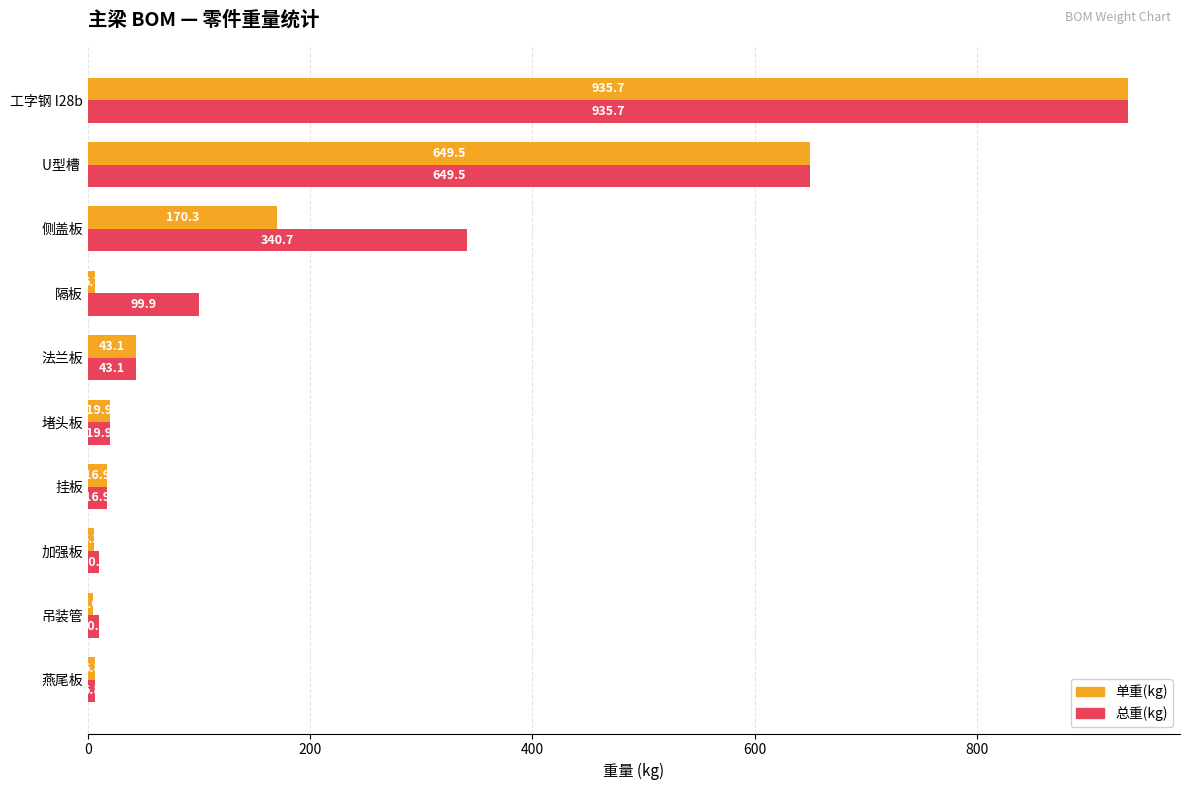

The value of 单重(kg) at 隔板 is 6.7. True or false?

True